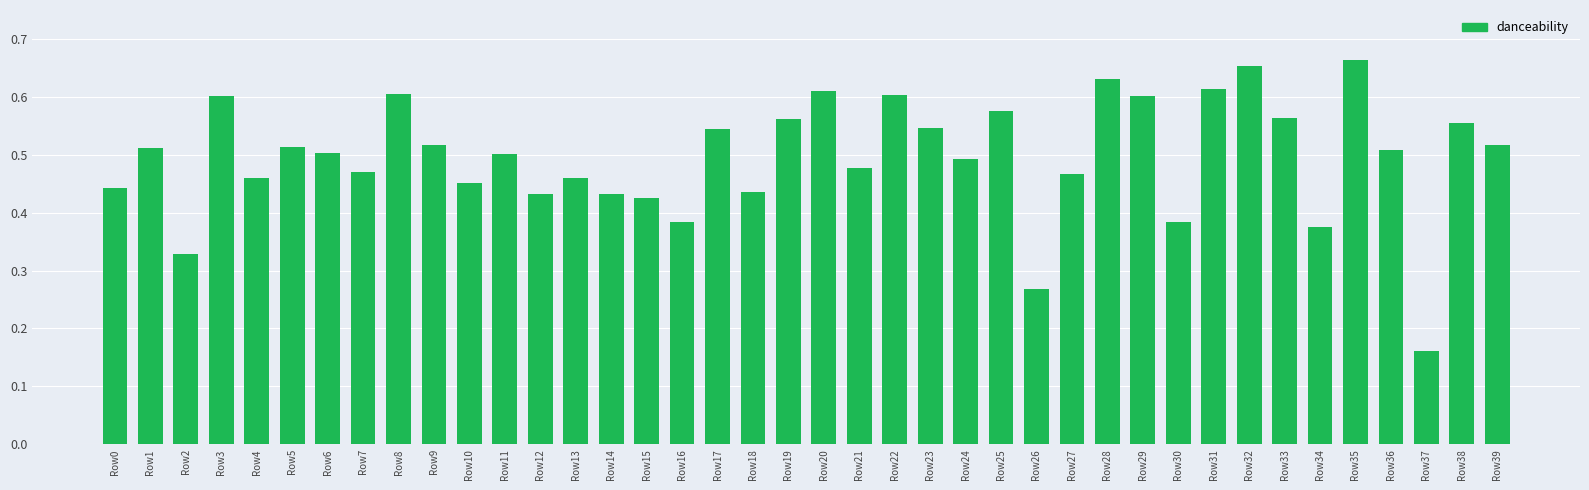

Which has a higher value, Row37 or Row7?

Row7